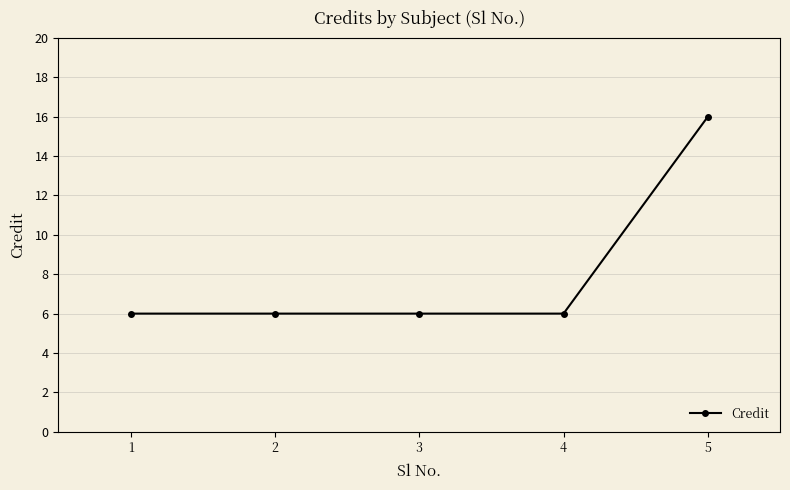

Which label corresponds to the largest value in the chart?

5